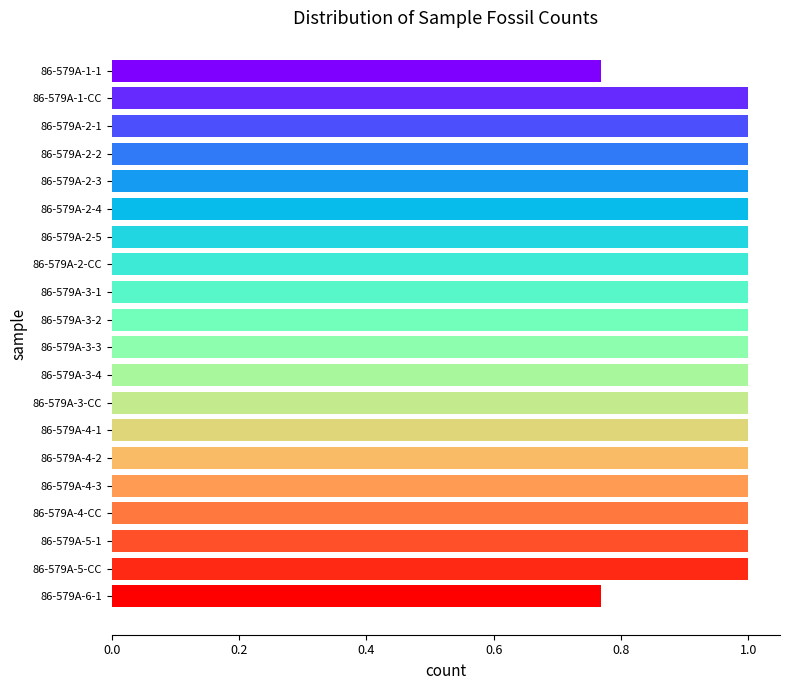

Count the values in the range 1 to 2.

18